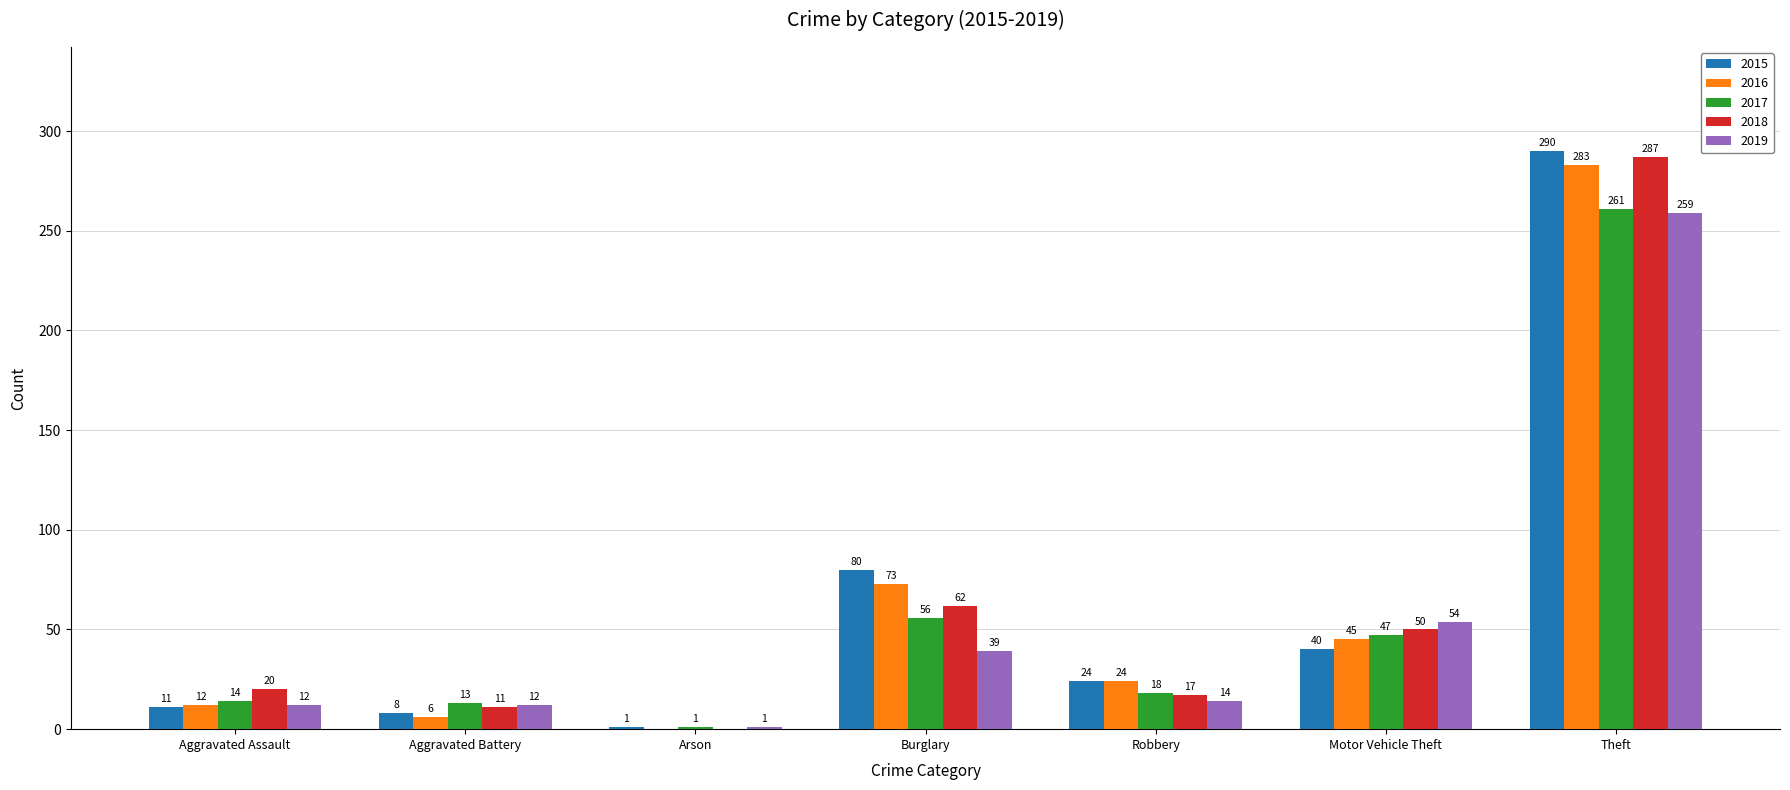

The value of 2016 at Arson is -186. True or false?

False